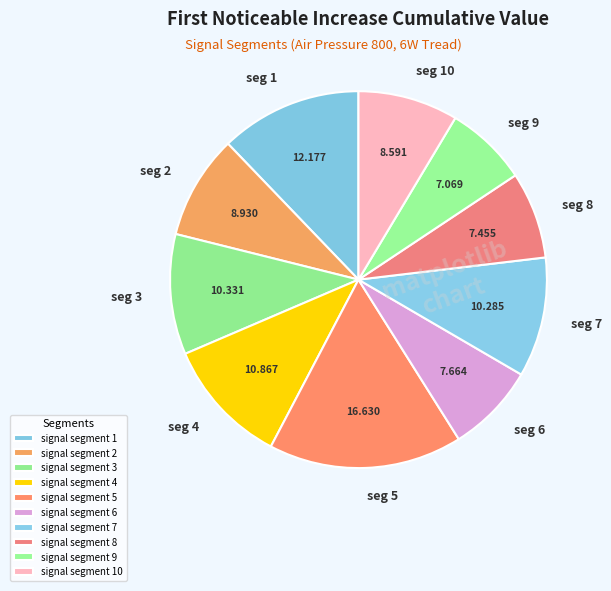

Which has a higher value, signal segment 5 or signal segment 9?

signal segment 5